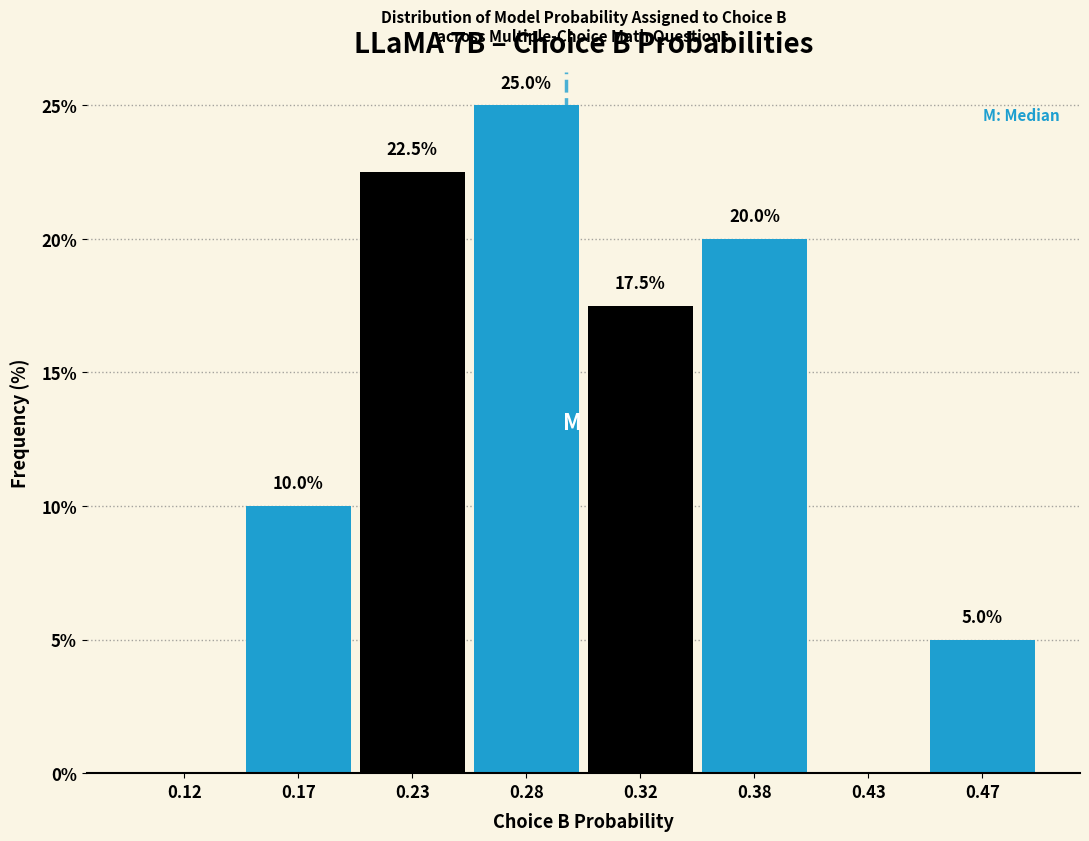

Reading left to right, transcribe all the data shown in this chart.

0.12=0.0	0.17=10.0	0.23=22.5	0.28=25.0	0.32=17.5	0.38=20.0	0.43=0.0	0.47=5.0